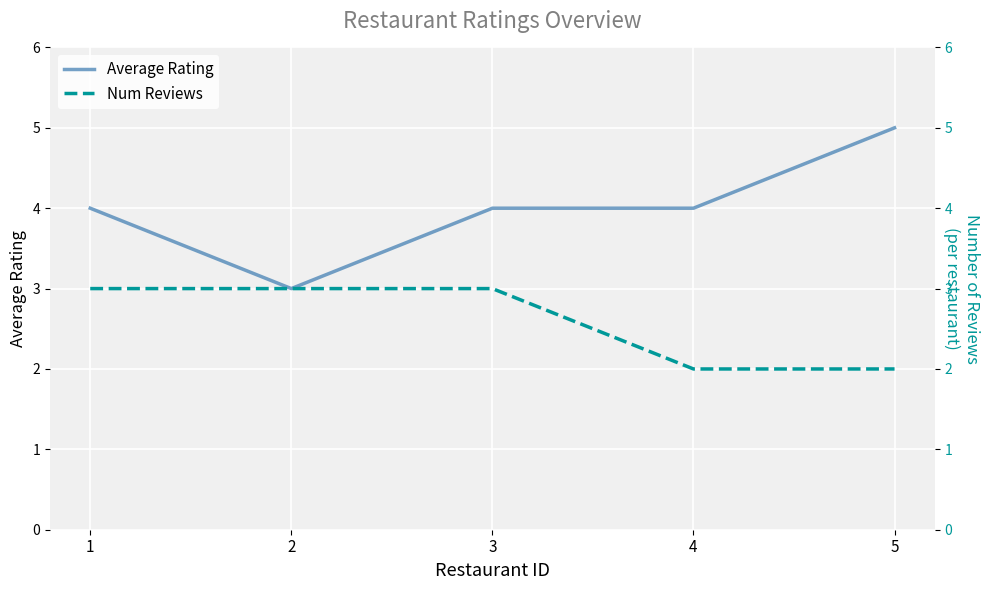

What is the average value of the Num Reviews series?

3